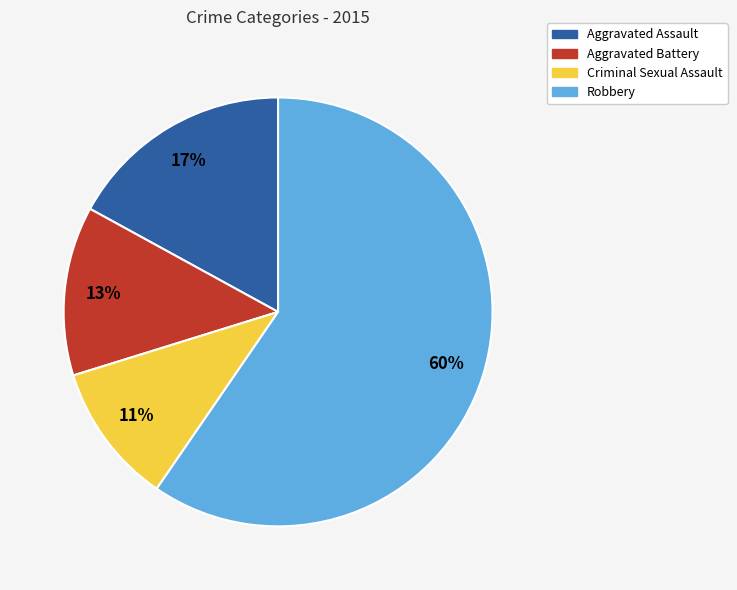

Is it true that Aggravated Battery is 6% of the pie?

False